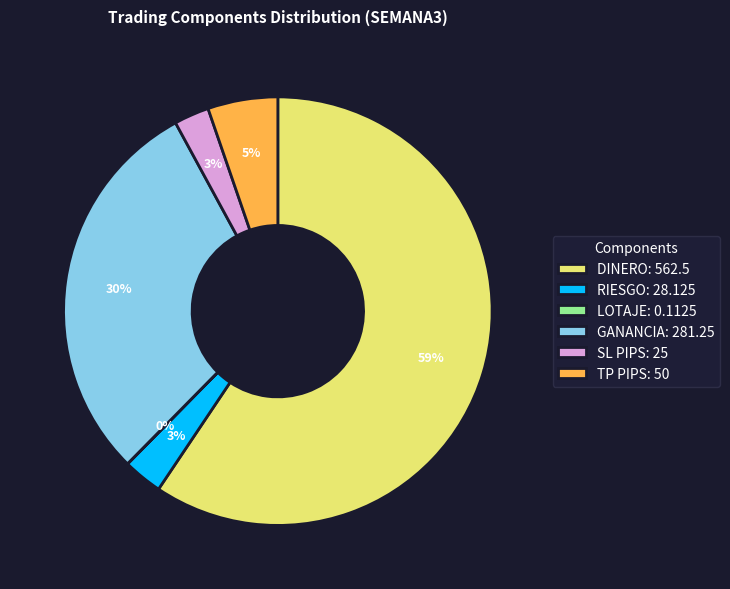

To the nearest percent, what percentage of the pie is DINERO: 562.5?

59%